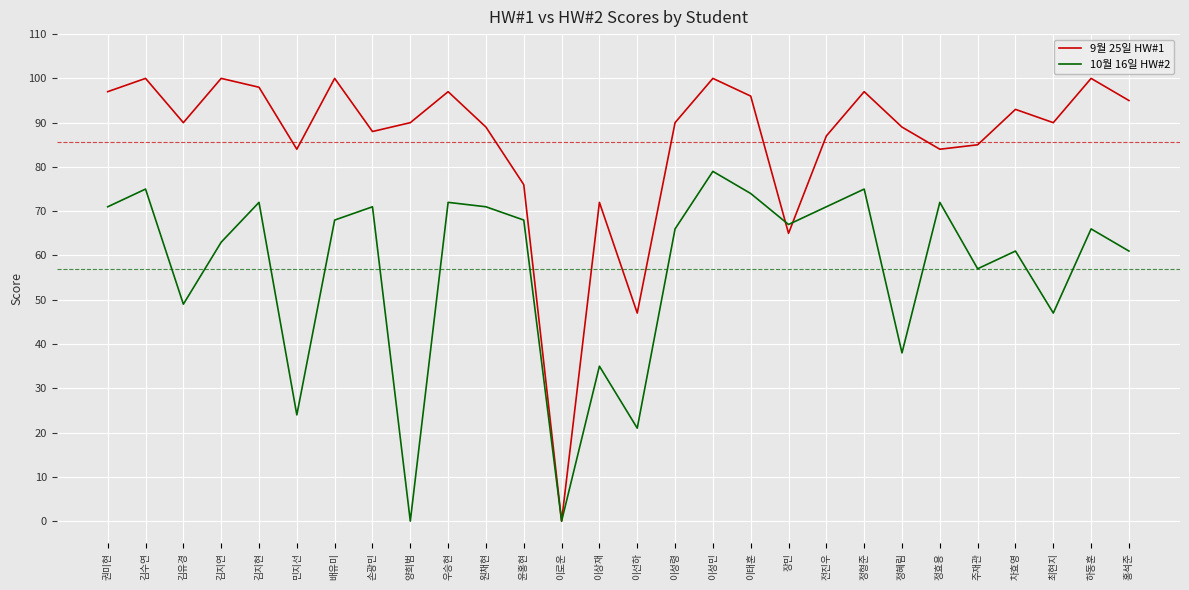

What is the spread (max minus min) of values at 김수연?

25